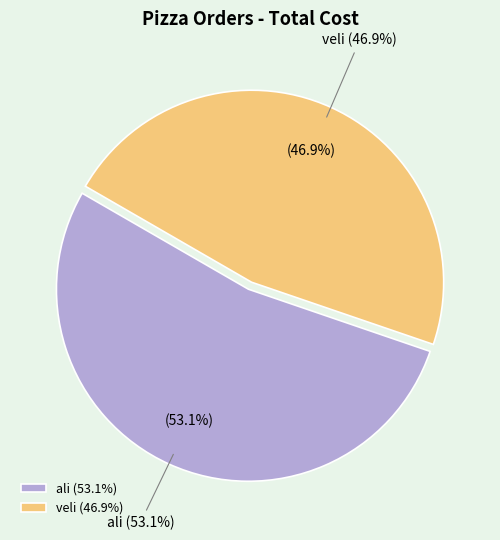

What is the largest slice in the pie chart?

ali